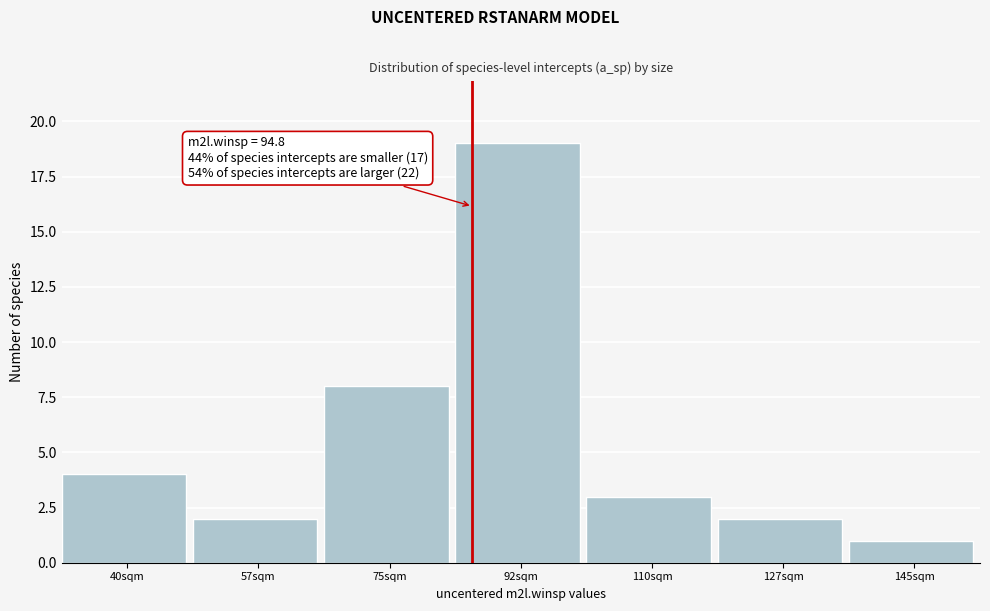

Reading left to right, list all the values displayed in this chart.

4	2	8	19	3	2	1